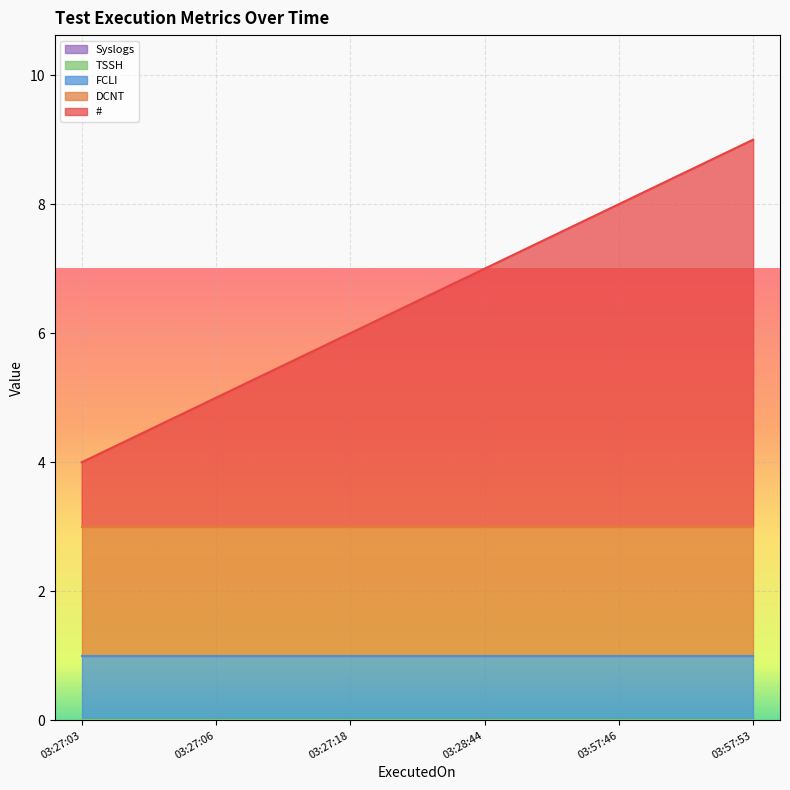

What is the label of the 4th point from the right?

2023-12-29 03:27:18